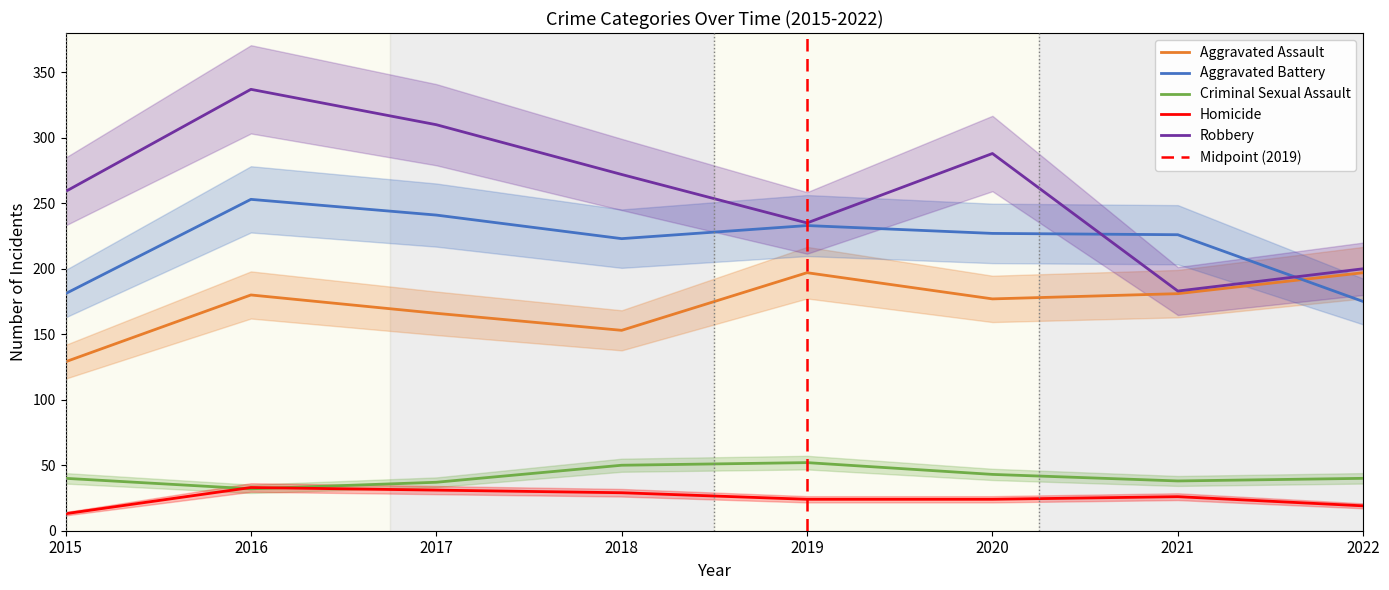

Rank the series at 2016 from highest to lowest value.

Robbery, Aggravated Battery, Aggravated Assault, Homicide, Criminal Sexual Assault